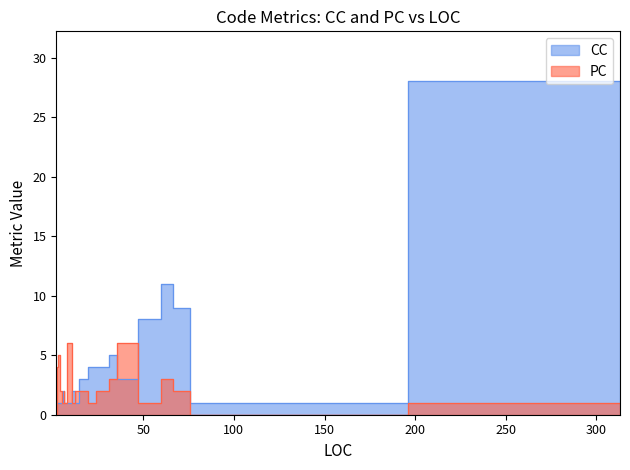

True or false: CC has more than 1 points higher than both neighbors.

True